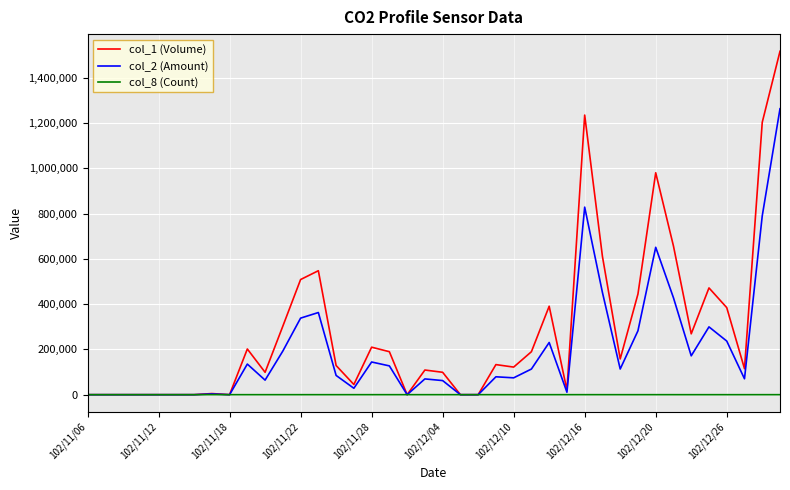

Which series has the largest total across all categories?

col_1 (Volume)